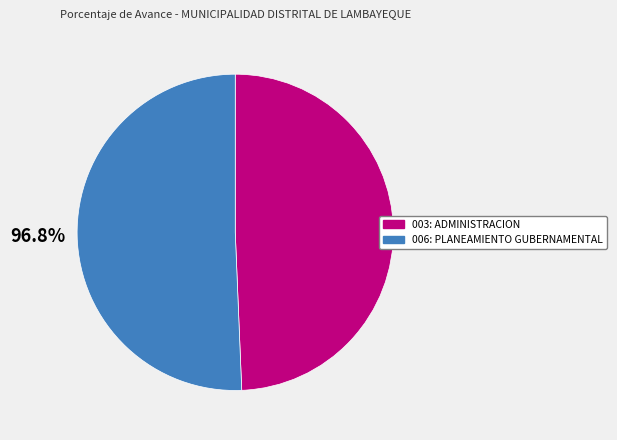

Which has a higher value, 003: ADMINISTRACION or 006: PLANEAMIENTO GUBERNAMENTAL?

006: PLANEAMIENTO GUBERNAMENTAL